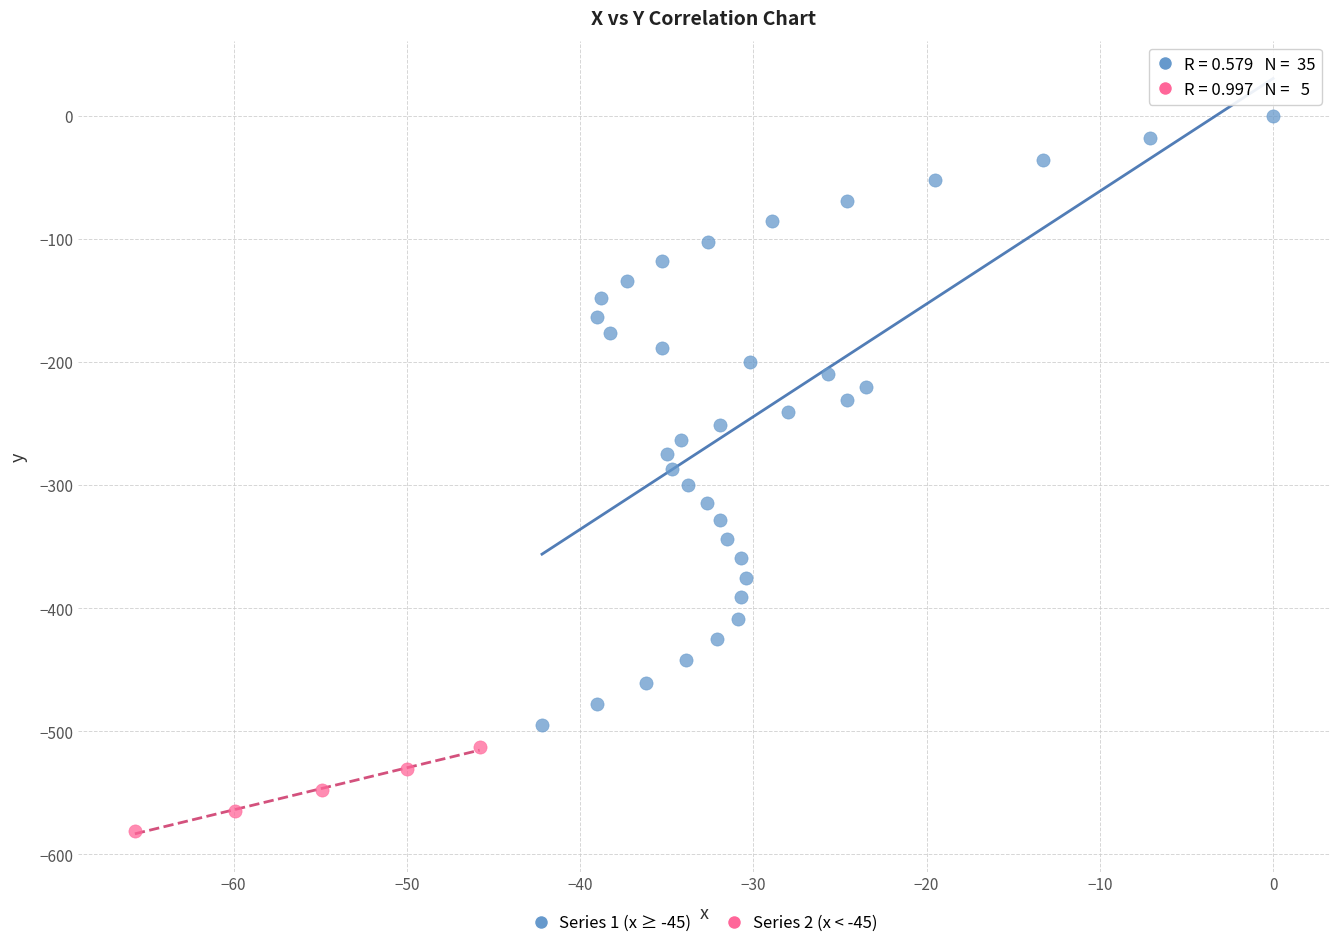

Which series contains the highest Y value?

Series 1 (x ≥ -45)